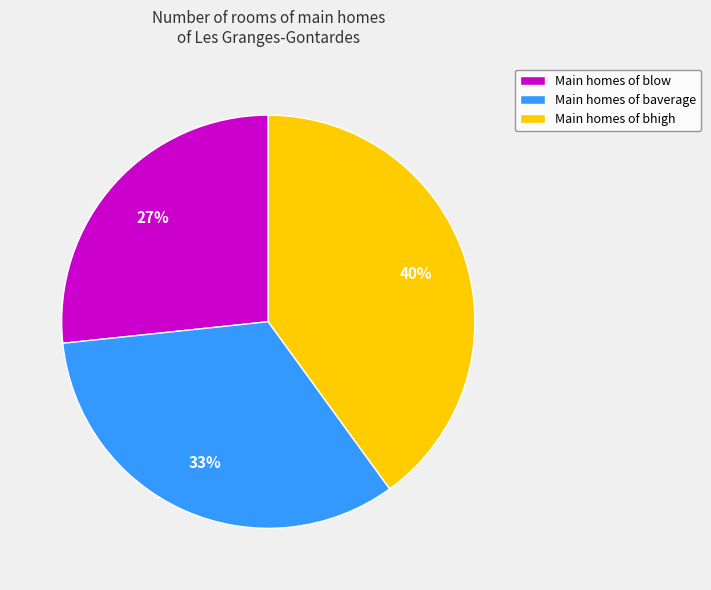

Rank the categories by value from highest to lowest.

Main homes of bhigh, Main homes of baverage, Main homes of blow